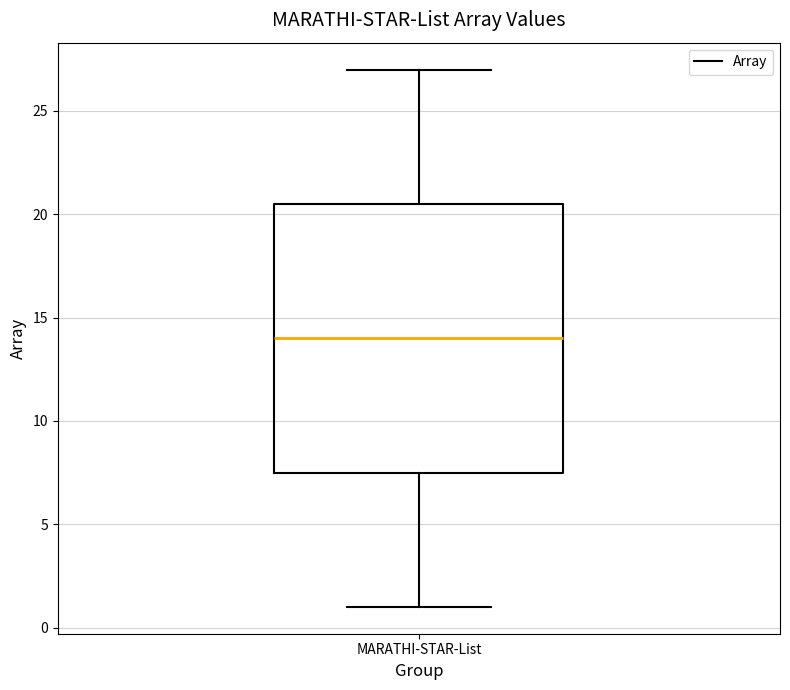

Read this box plot against the y-axis: the position of the median line, the range covered by the box, and the ends of both whiskers. The values are not printed on the chart, so give them approximately, as read against the axis.

median 14.0, box 7.5 to 20.5, whiskers 1.0 to 27.0